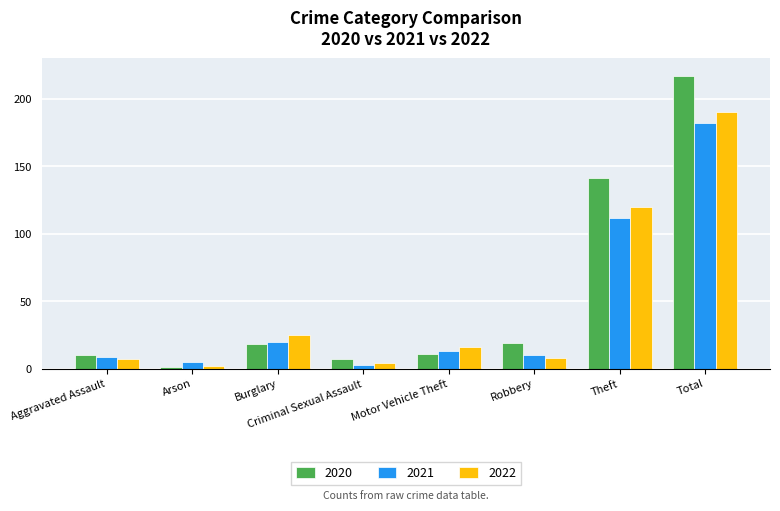

What is the label of the 3rd bar from the right?

Robbery